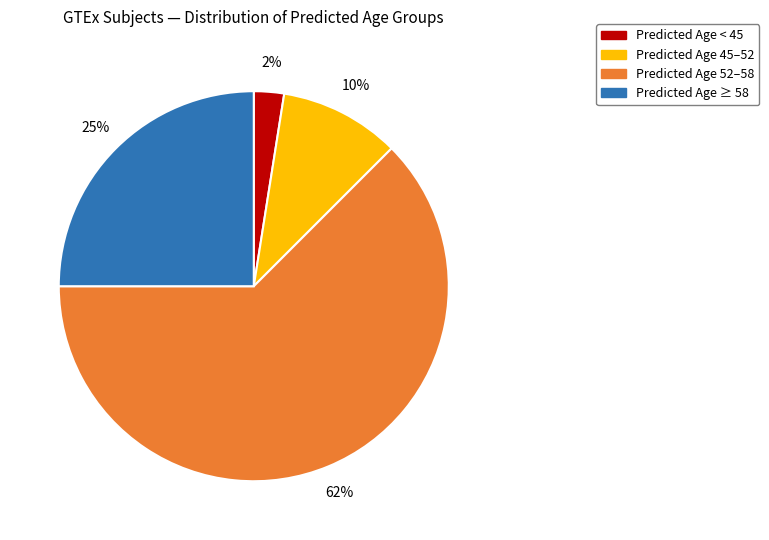

Does any single category account for the majority?

Yes